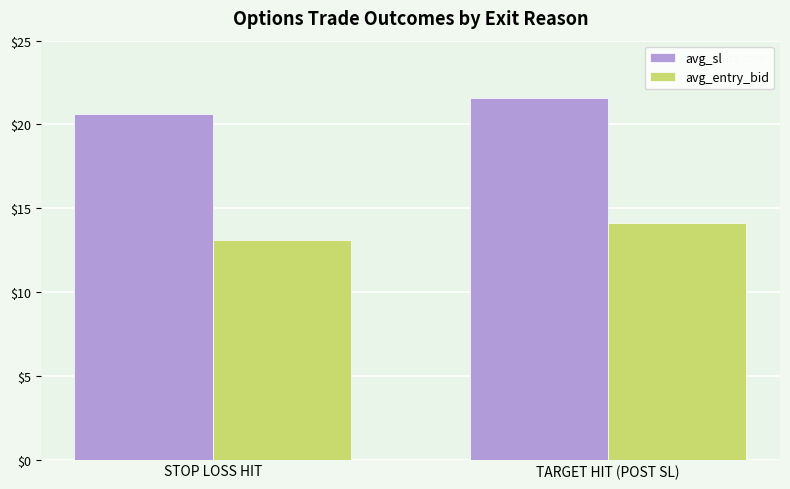

The avg_sl series shows 5.7 at TARGET HIT (POST SL). True or false?

False